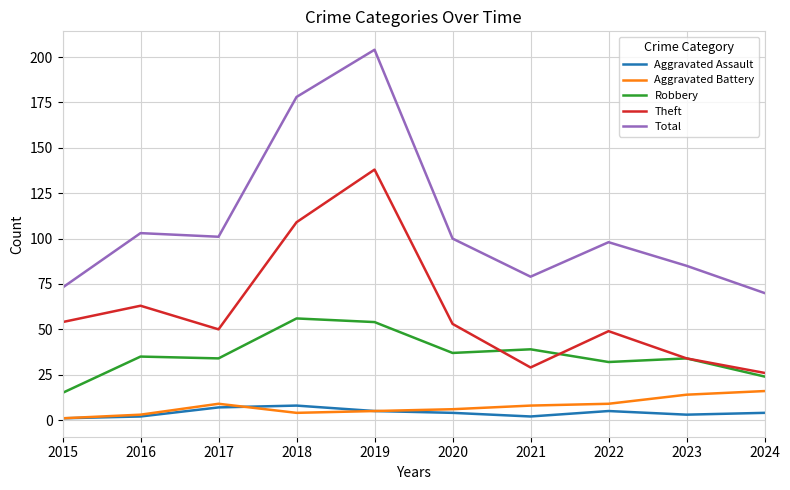

Does the chart have visible grid lines?

Yes